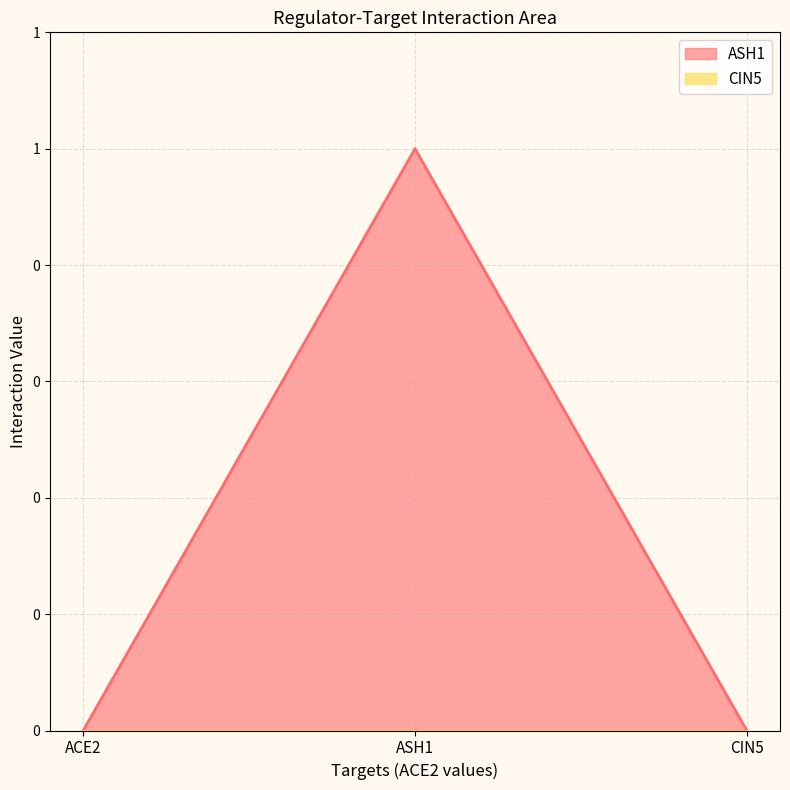

Which label corresponds to the smallest value in the chart?

ACE2